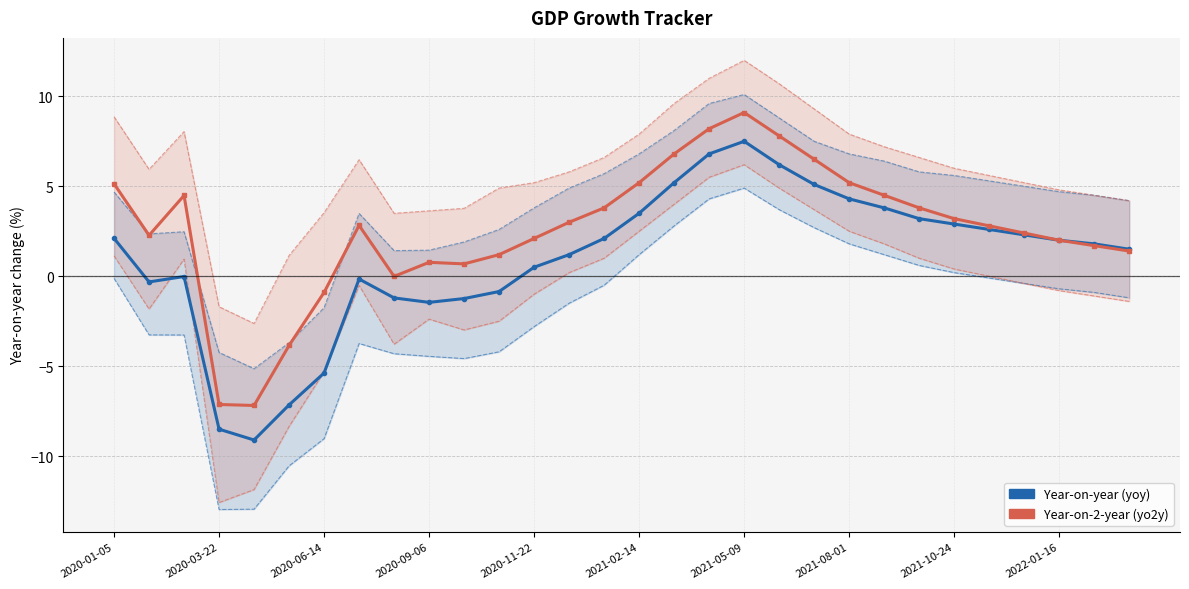

How many values in Tracker (yoy) are above zero?

19